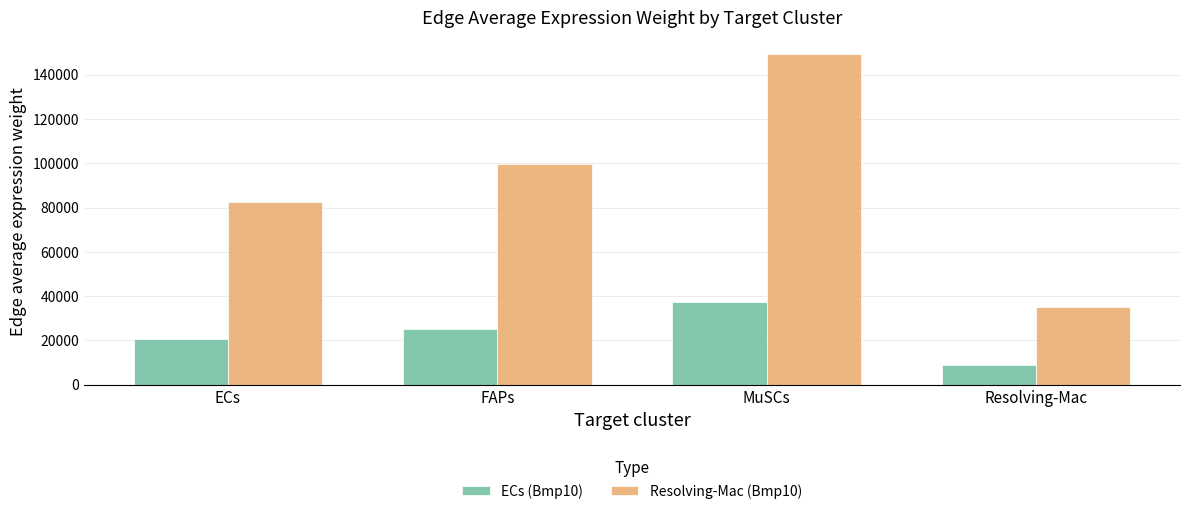

What is the total value across all series at MuSCs?

186683.6